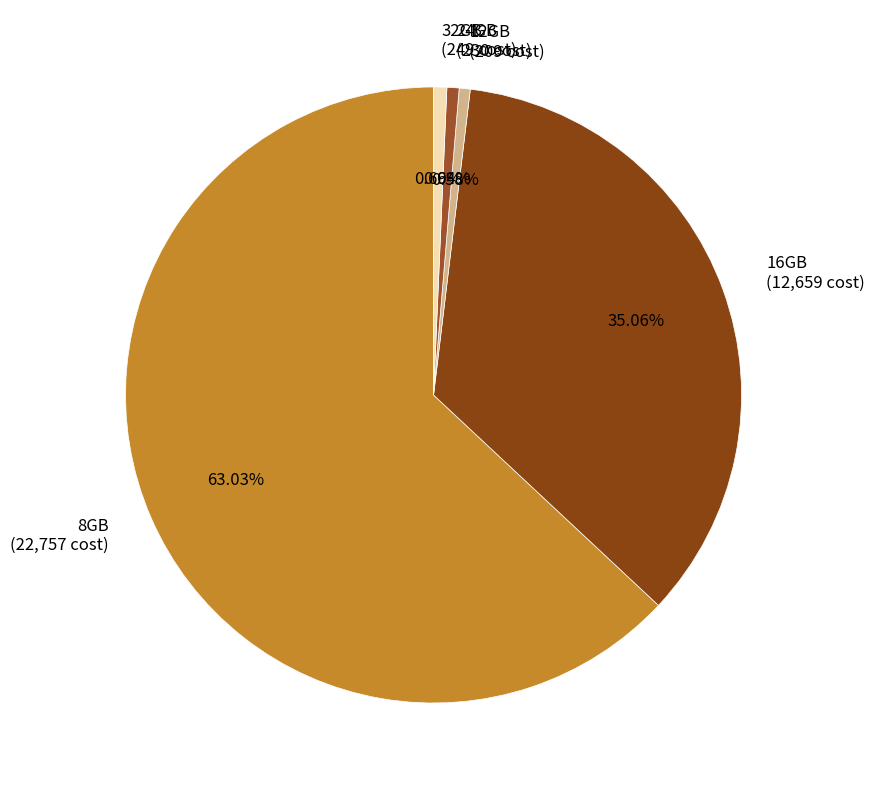

Do 32GB (249 cost) and 24GB (230 cost) together represent more than half of the pie?

No